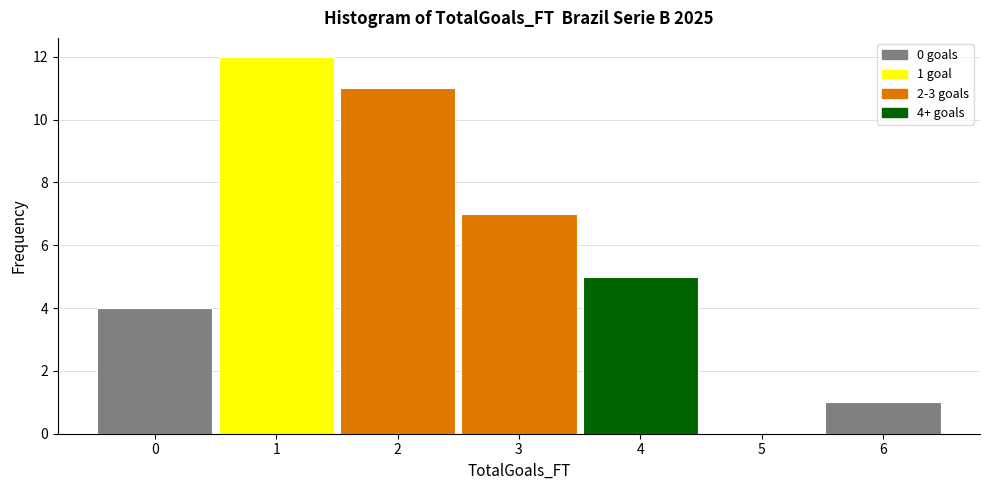

Over which range of the x-axis is the bar tallest?

0.5 to 1.5